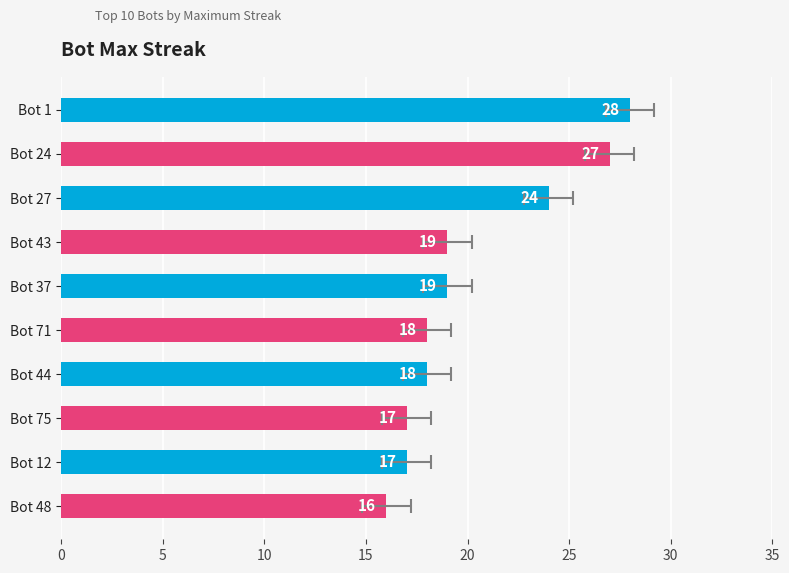

What is the change in value from Bot 43 to Bot 71?

-1